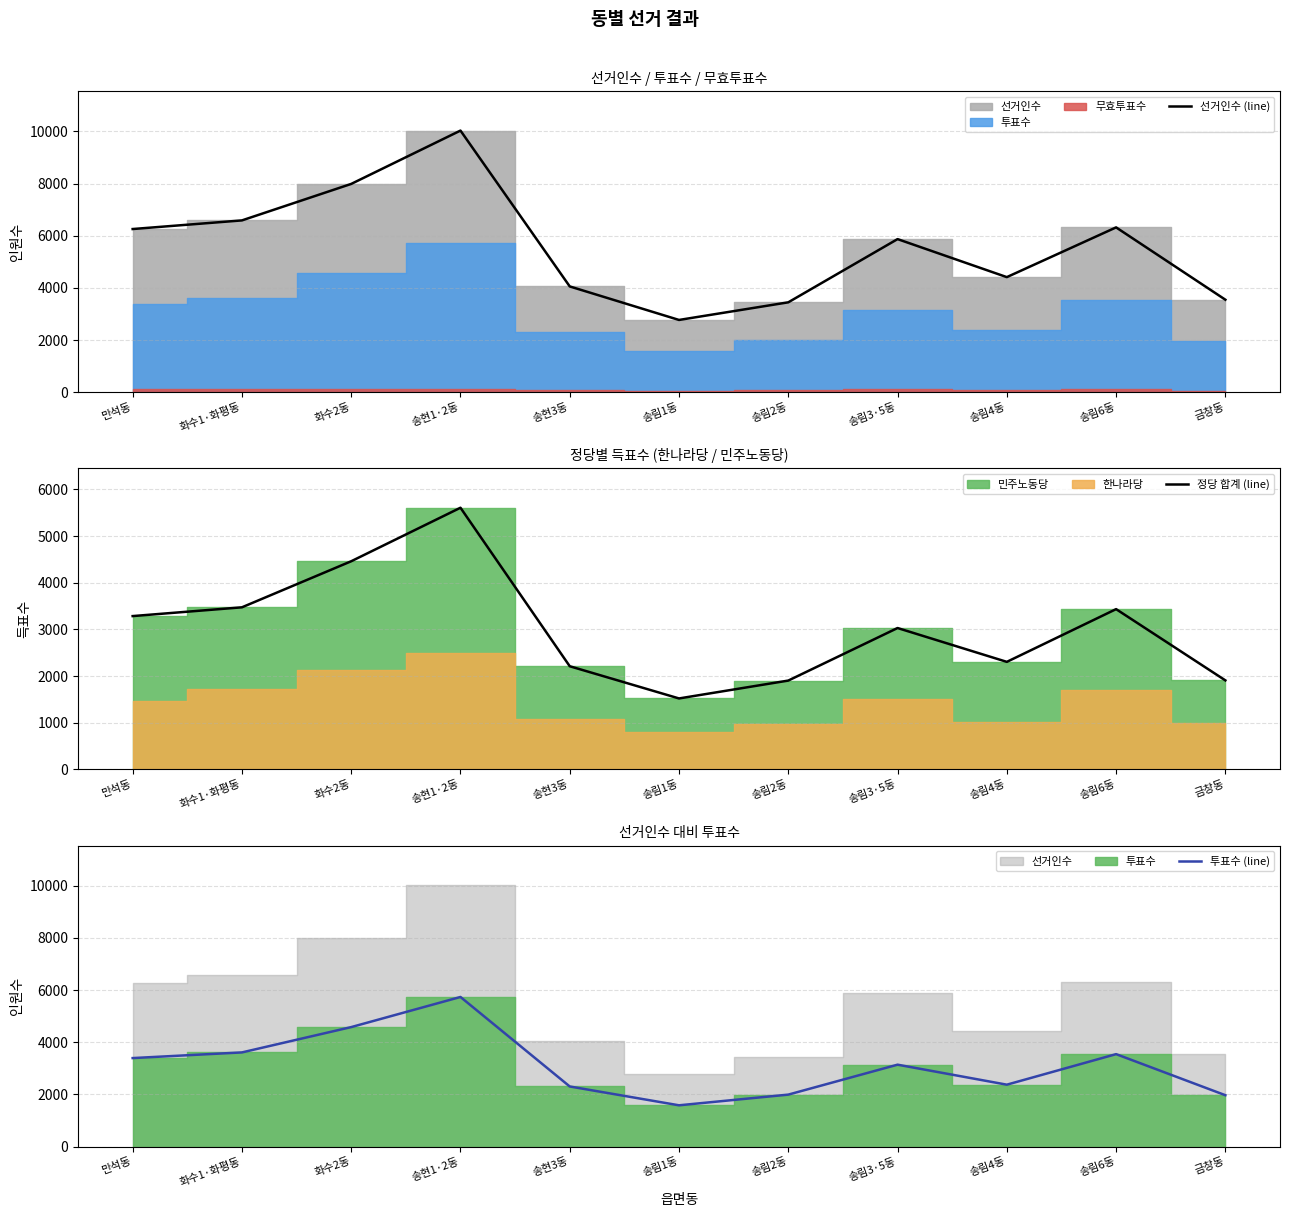

What is the difference between the maximum and minimum values in the 정당 합계 (line) series?

4087